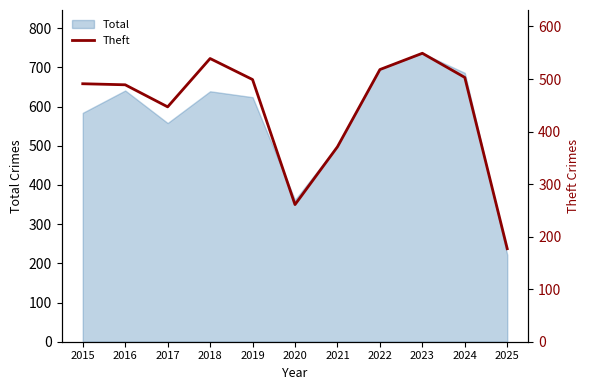

At which label is Total closest to 479?

2021